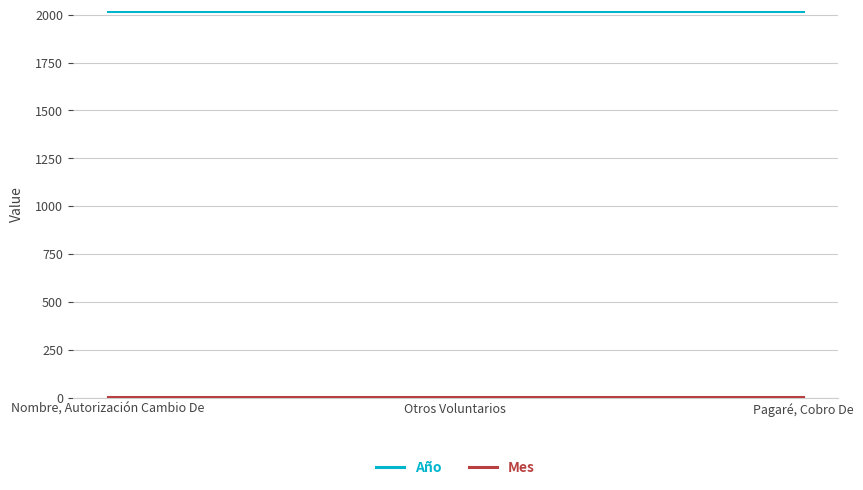

What is the maximum value shown in the chart?

2021